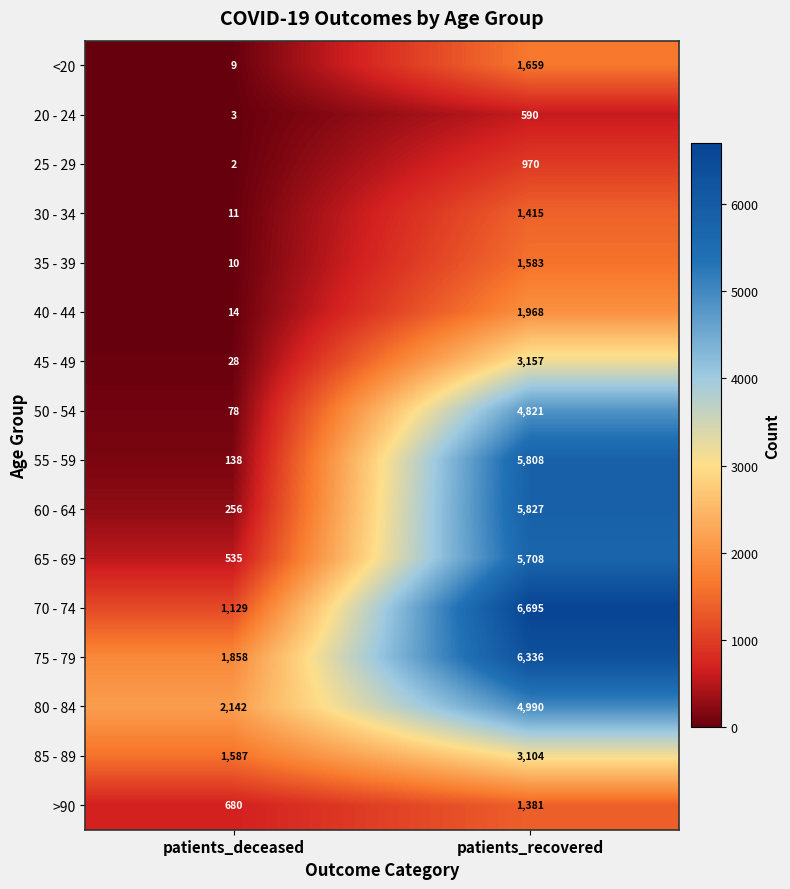

What is the approximate value of 75 - 79 at patients_recovered, to the nearest 50?

6350